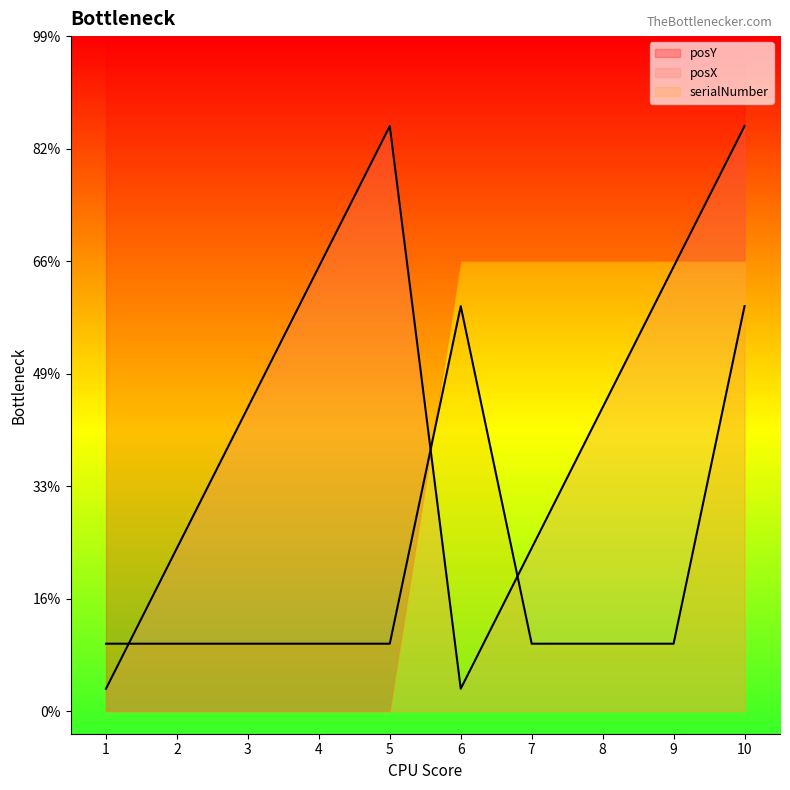

Which label corresponds to the smallest value in the chart?

1.0